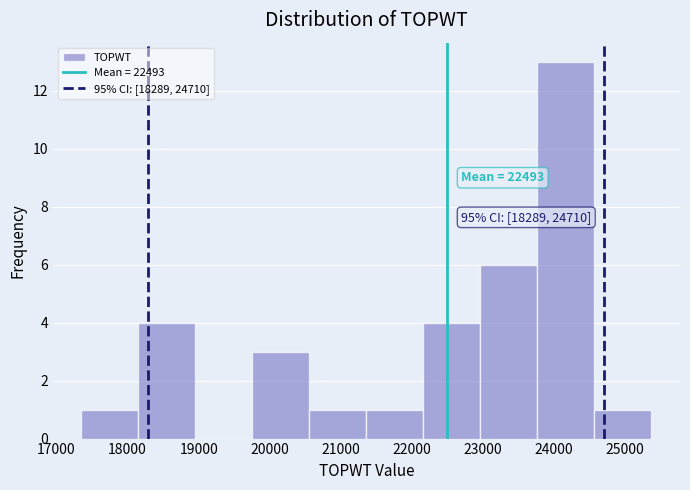

Which range on the x-axis has the tallest bar?

23800 to 24600